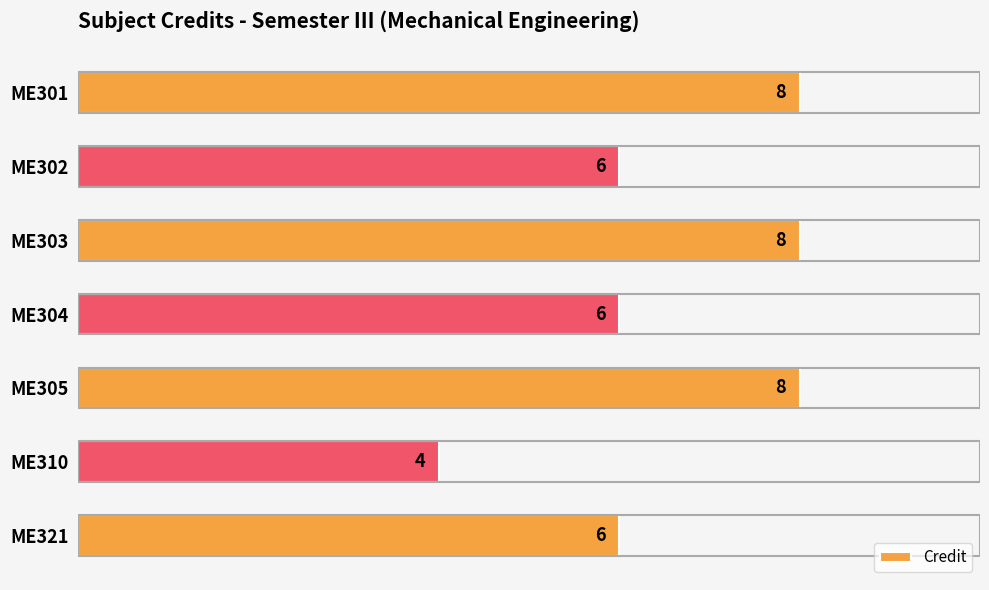

How many bars are there in total?

7